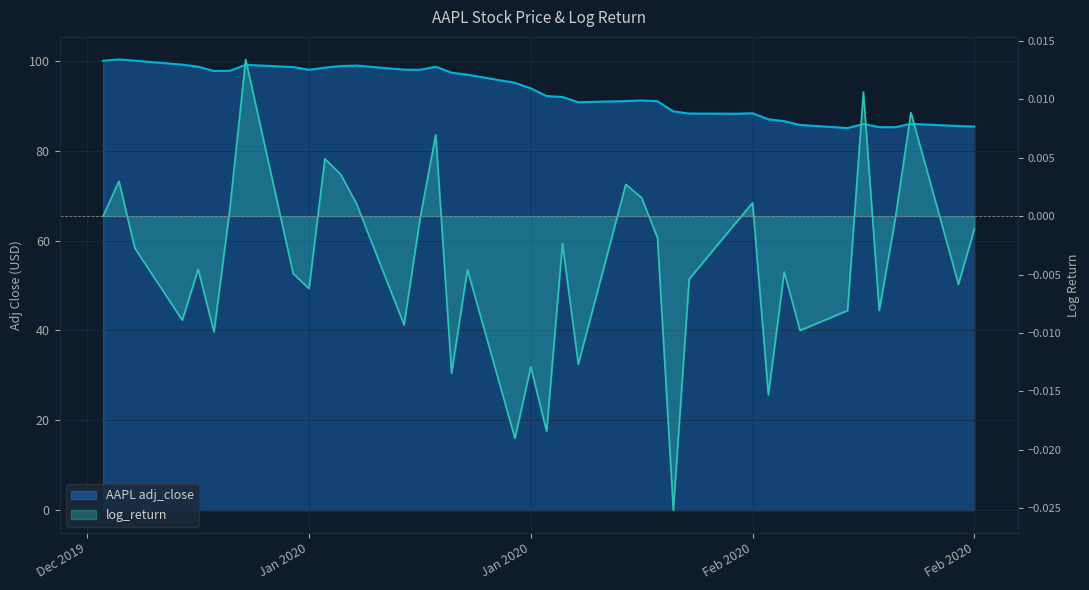

How many values in the AAPL adj_close series are below 93?

20